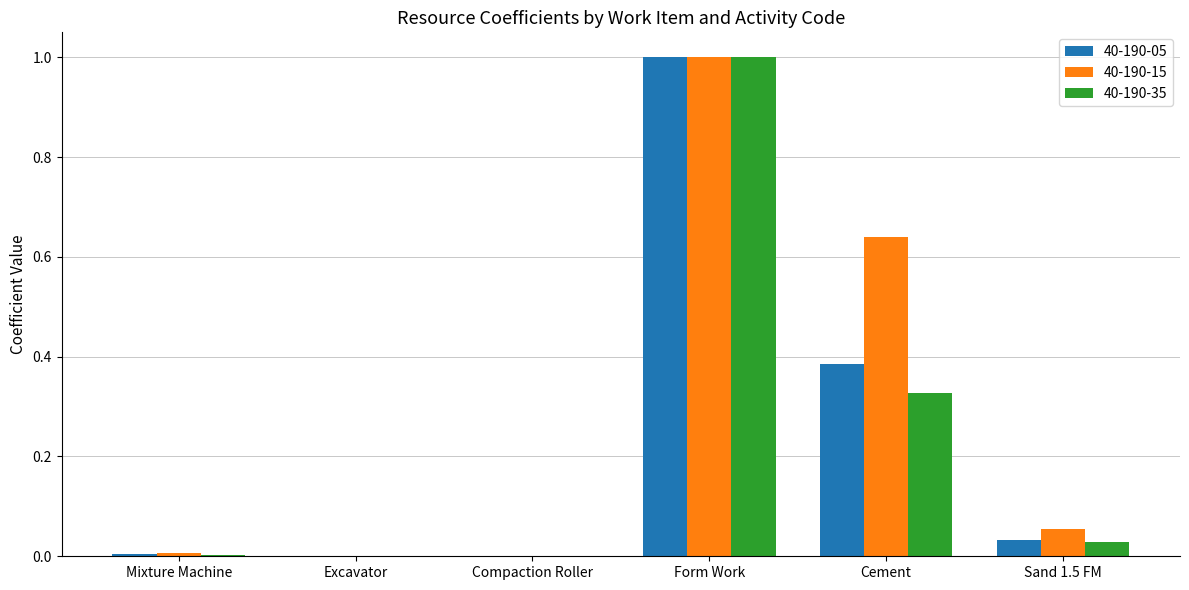

What is the highest value of the 40-190-15 series?

1.0